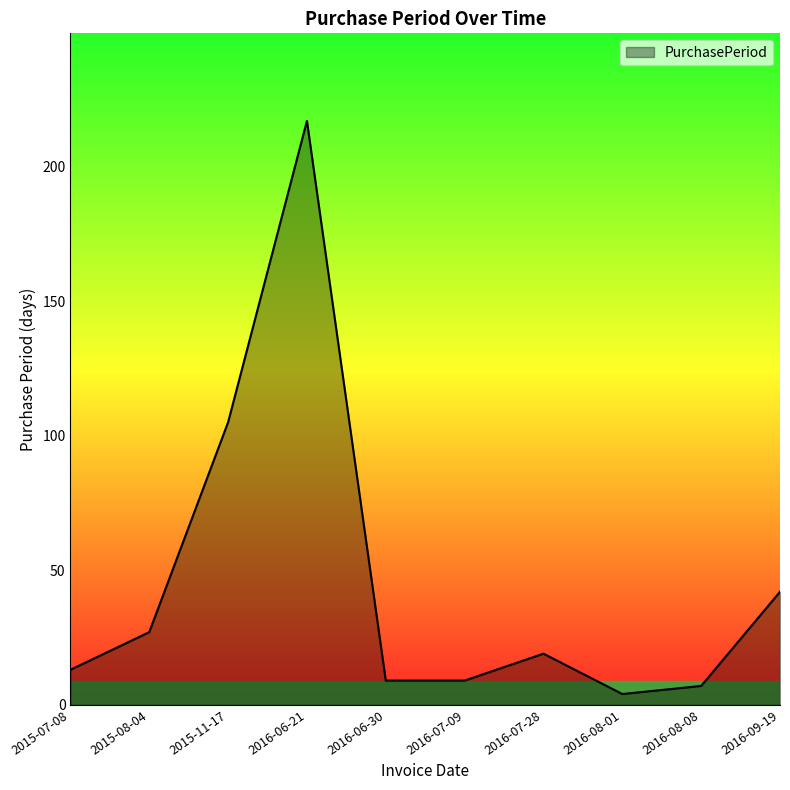

What is the average value?

45